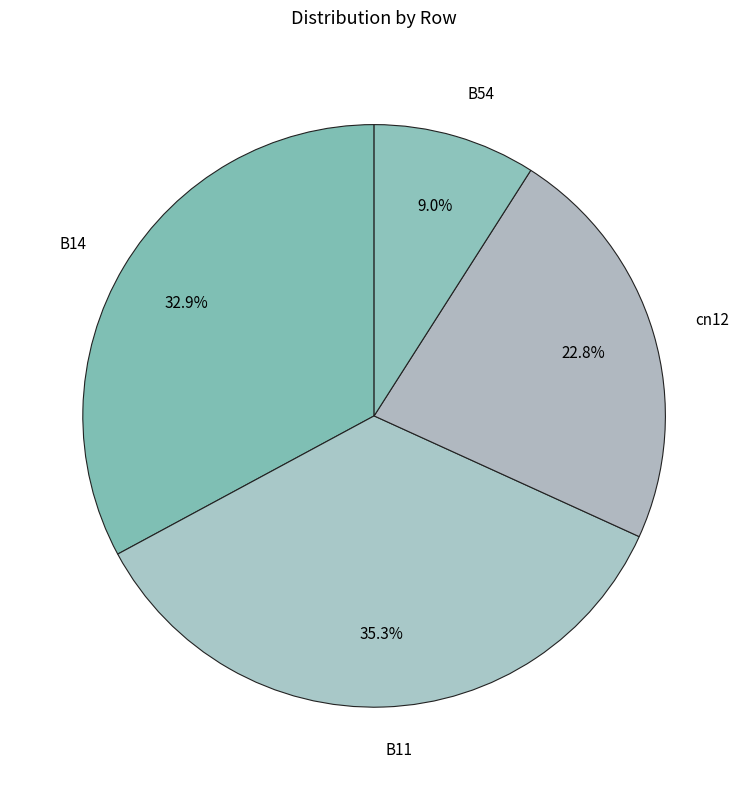

Which slice is the smallest?

B54